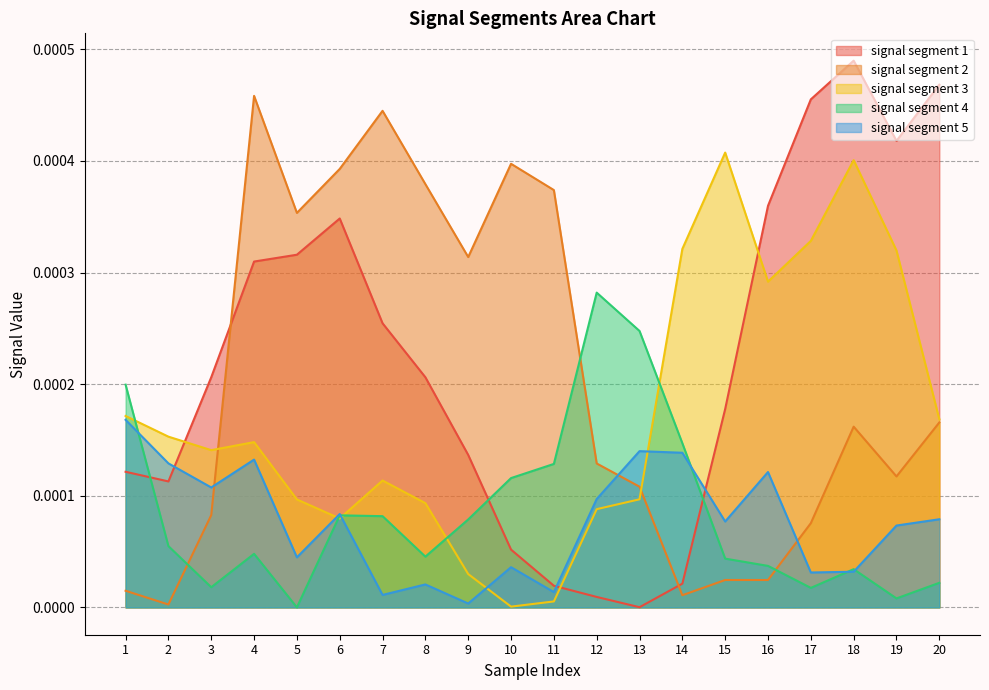

How many interior local peaks does the signal segment 2 series have?

4